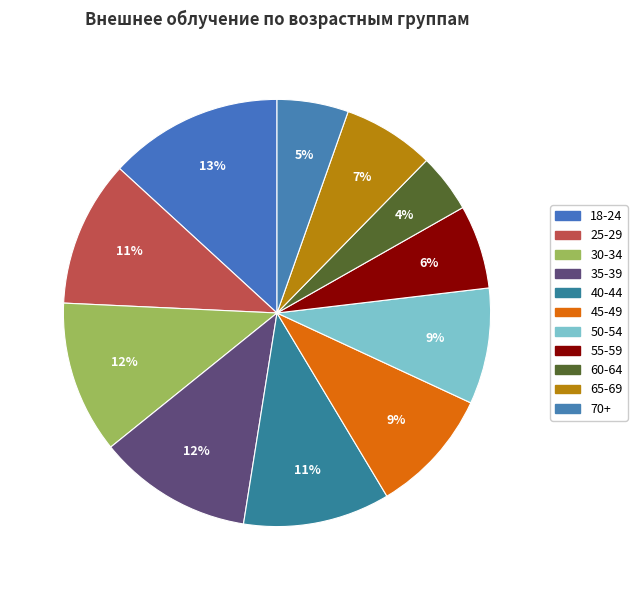

Count the number of slices in the pie.

11